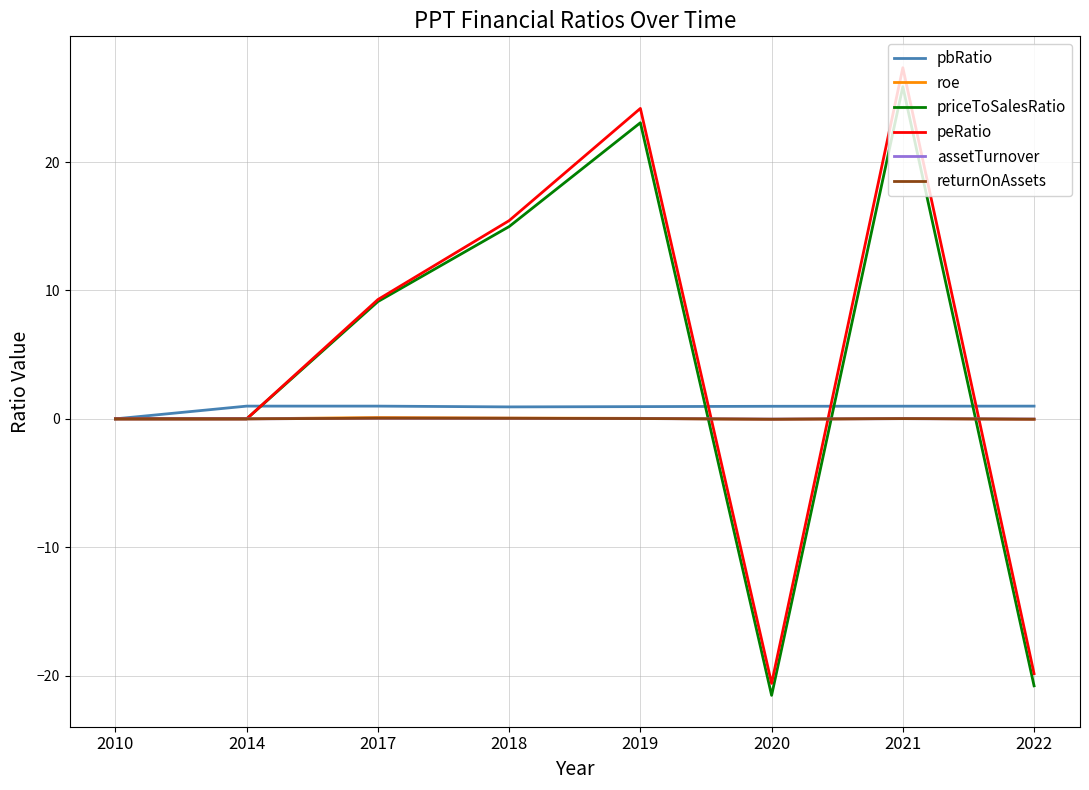

Which series changed the most between 2014 and 2022?

priceToSalesRatio